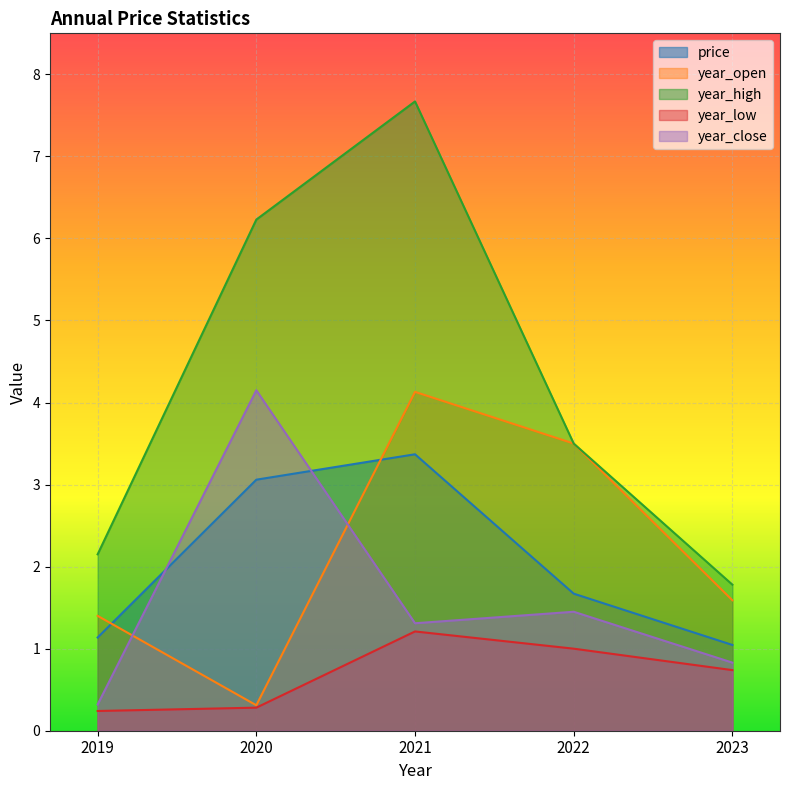

What is the difference between the maximum and minimum values in the year_high series?

5.9